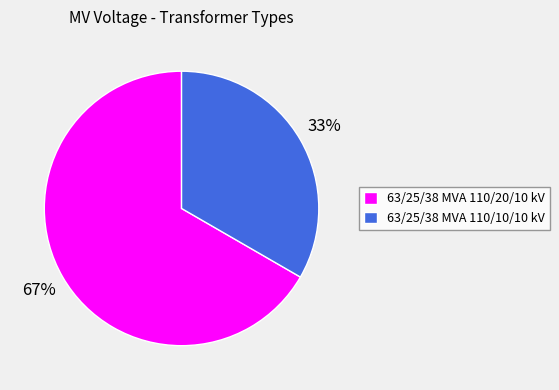

What is the majority slice?

63/25/38 MVA 110/20/10 kV